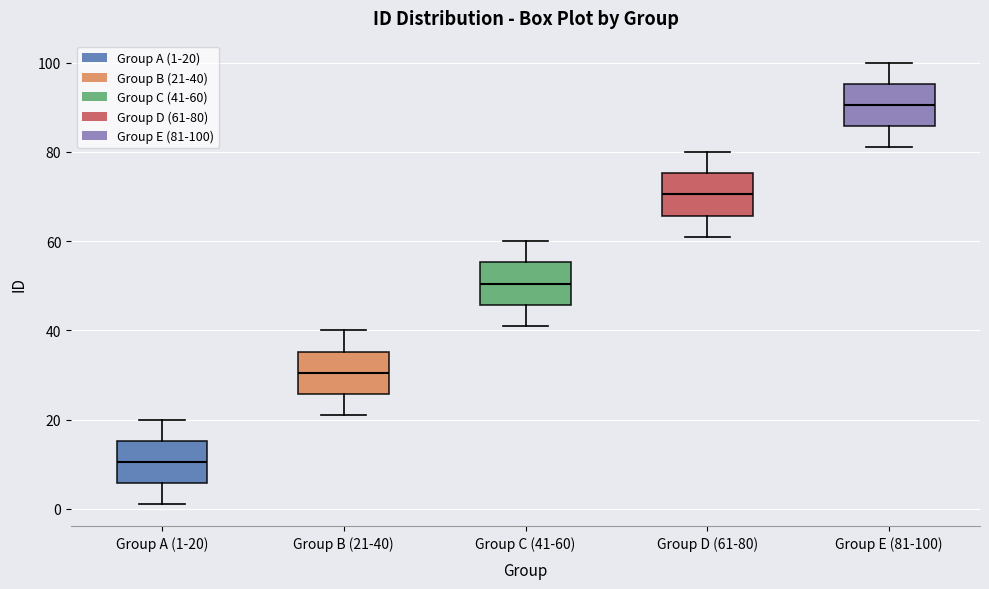

Reading left to right, transcribe this box plot: for each box, give where its median line is, the range the box spans, and where its two whiskers end, as read against the y-axis. The values are not printed on the chart, so give them approximately, as read against the axis.

Group A (1-20): median 10, box 6 to 16, whiskers 2 to 20
Group B (21-40): median 30, box 26 to 36, whiskers 22 to 40
Group C (41-60): median 50, box 46 to 56, whiskers 42 to 60
Group D (61-80): median 70, box 66 to 76, whiskers 62 to 80
Group E (81-100): median 90, box 86 to 96, whiskers 82 to 100